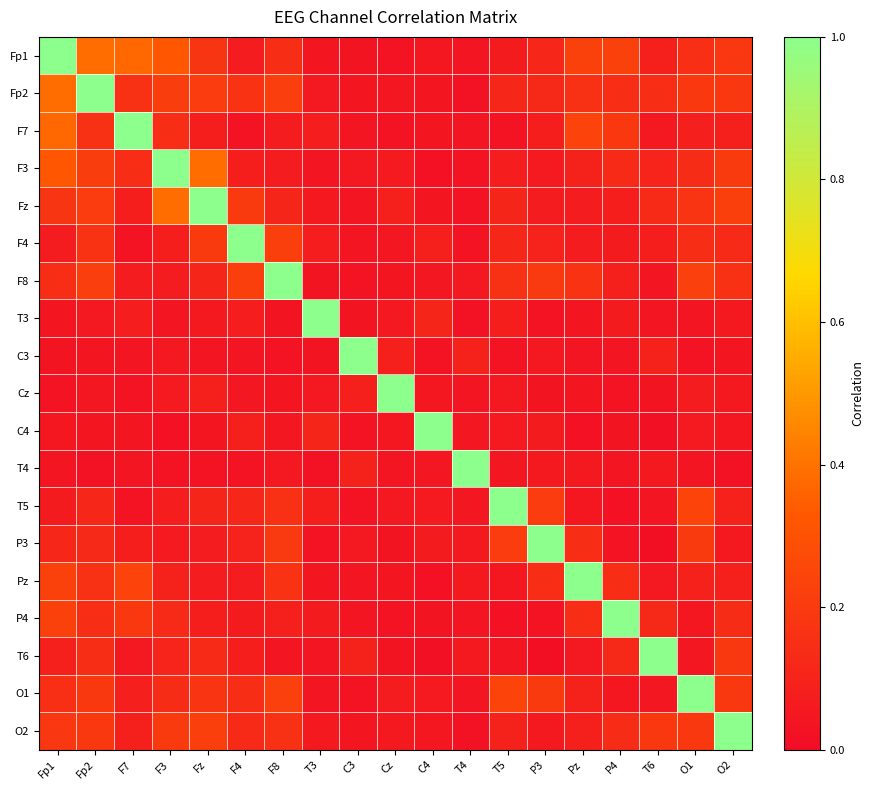

Reading left to right, what are all the values shown in this chart?

Fp1: Fp1=1.0	Fp2=0.4	F7=0.4	F3=0.3	Fz=0.2	F4=0.1	F8=0.1	T3=0.0	C3=0.0	Cz=0.0	C4=0.0	T4=0.0	T5=0.1	P3=0.1	Pz=0.2	P4=0.2	T6=0.1	O1=0.2	O2=0.2
Fp2: Fp1=0.4	Fp2=1.0	F7=0.2	F3=0.2	Fz=0.2	F4=0.2	F8=0.2	T3=0.1	C3=0.0	Cz=0.0	C4=0.0	T4=0.0	T5=0.1	P3=0.1	Pz=0.2	P4=0.1	T6=0.1	O1=0.2	O2=0.2
F7: Fp1=0.4	Fp2=0.2	F7=1.0	F3=0.1	Fz=0.1	F4=0.0	F8=0.1	T3=0.1	C3=0.0	Cz=0.0	C4=0.0	T4=0.0	T5=0.0	P3=0.1	Pz=0.2	P4=0.2	T6=0.1	O1=0.1	O2=0.1
F3: Fp1=0.3	Fp2=0.2	F7=0.1	F3=1.0	Fz=0.4	F4=0.1	F8=0.1	T3=0.0	C3=0.1	Cz=0.1	C4=0.0	T4=0.0	T5=0.1	P3=0.1	Pz=0.1	P4=0.1	T6=0.1	O1=0.1	O2=0.2
Fz: Fp1=0.2	Fp2=0.2	F7=0.1	F3=0.4	Fz=1.0	F4=0.2	F8=0.1	T3=0.1	C3=0.0	Cz=0.1	C4=0.0	T4=0.0	T5=0.1	P3=0.1	Pz=0.1	P4=0.1	T6=0.1	O1=0.2	O2=0.2
F4: Fp1=0.1	Fp2=0.2	F7=0.0	F3=0.1	Fz=0.2	F4=1.0	F8=0.2	T3=0.1	C3=0.0	Cz=0.0	C4=0.1	T4=0.0	T5=0.1	P3=0.1	Pz=0.1	P4=0.1	T6=0.1	O1=0.2	O2=0.1
F8: Fp1=0.1	Fp2=0.2	F7=0.1	F3=0.1	Fz=0.1	F4=0.2	F8=1.0	T3=0.0	C3=0.0	Cz=0.0	C4=0.0	T4=0.1	T5=0.2	P3=0.2	Pz=0.2	P4=0.1	T6=0.0	O1=0.2	O2=0.2
T3: Fp1=0.0	Fp2=0.1	F7=0.1	F3=0.0	Fz=0.1	F4=0.1	F8=0.0	T3=1.0	C3=0.0	Cz=0.1	C4=0.1	T4=0.0	T5=0.1	P3=0.0	Pz=0.0	P4=0.1	T6=0.0	O1=0.0	O2=0.1
C3: Fp1=0.0	Fp2=0.0	F7=0.0	F3=0.1	Fz=0.0	F4=0.0	F8=0.0	T3=0.0	C3=1.0	Cz=0.1	C4=0.0	T4=0.1	T5=0.0	P3=0.1	Pz=0.0	P4=0.0	T6=0.1	O1=0.0	O2=0.0
Cz: Fp1=0.0	Fp2=0.0	F7=0.0	F3=0.1	Fz=0.1	F4=0.0	F8=0.0	T3=0.1	C3=0.1	Cz=1.0	C4=0.0	T4=0.0	T5=0.1	P3=0.0	Pz=0.0	P4=0.0	T6=0.0	O1=0.1	O2=0.1
C4: Fp1=0.0	Fp2=0.0	F7=0.0	F3=0.0	Fz=0.0	F4=0.1	F8=0.0	T3=0.1	C3=0.0	Cz=0.0	C4=1.0	T4=0.0	T5=0.1	P3=0.1	Pz=0.0	P4=0.0	T6=0.0	O1=0.1	O2=0.0
T4: Fp1=0.0	Fp2=0.0	F7=0.0	F3=0.0	Fz=0.0	F4=0.0	F8=0.1	T3=0.0	C3=0.1	Cz=0.0	C4=0.0	T4=1.0	T5=0.0	P3=0.1	Pz=0.1	P4=0.0	T6=0.1	O1=0.0	O2=0.0
T5: Fp1=0.1	Fp2=0.1	F7=0.0	F3=0.1	Fz=0.1	F4=0.1	F8=0.2	T3=0.1	C3=0.0	Cz=0.1	C4=0.1	T4=0.0	T5=1.0	P3=0.2	Pz=0.0	P4=0.0	T6=0.0	O1=0.2	O2=0.1
P3: Fp1=0.1	Fp2=0.1	F7=0.1	F3=0.1	Fz=0.1	F4=0.1	F8=0.2	T3=0.0	C3=0.1	Cz=0.0	C4=0.1	T4=0.1	T5=0.2	P3=1.0	Pz=0.1	P4=0.0	T6=0.0	O1=0.2	O2=0.1
Pz: Fp1=0.2	Fp2=0.2	F7=0.2	F3=0.1	Fz=0.1	F4=0.1	F8=0.2	T3=0.0	C3=0.0	Cz=0.0	C4=0.0	T4=0.1	T5=0.0	P3=0.1	Pz=1.0	P4=0.2	T6=0.1	O1=0.1	O2=0.1
P4: Fp1=0.2	Fp2=0.1	F7=0.2	F3=0.1	Fz=0.1	F4=0.1	F8=0.1	T3=0.1	C3=0.0	Cz=0.0	C4=0.0	T4=0.0	T5=0.0	P3=0.0	Pz=0.2	P4=1.0	T6=0.1	O1=0.0	O2=0.1
T6: Fp1=0.1	Fp2=0.1	F7=0.1	F3=0.1	Fz=0.1	F4=0.1	F8=0.0	T3=0.0	C3=0.1	Cz=0.0	C4=0.0	T4=0.1	T5=0.0	P3=0.0	Pz=0.1	P4=0.1	T6=1.0	O1=0.0	O2=0.2
O1: Fp1=0.2	Fp2=0.2	F7=0.1	F3=0.1	Fz=0.2	F4=0.2	F8=0.2	T3=0.0	C3=0.0	Cz=0.1	C4=0.1	T4=0.0	T5=0.2	P3=0.2	Pz=0.1	P4=0.0	T6=0.0	O1=1.0	O2=0.2
O2: Fp1=0.2	Fp2=0.2	F7=0.1	F3=0.2	Fz=0.2	F4=0.1	F8=0.2	T3=0.1	C3=0.0	Cz=0.1	C4=0.0	T4=0.0	T5=0.1	P3=0.1	Pz=0.1	P4=0.1	T6=0.2	O1=0.2	O2=1.0